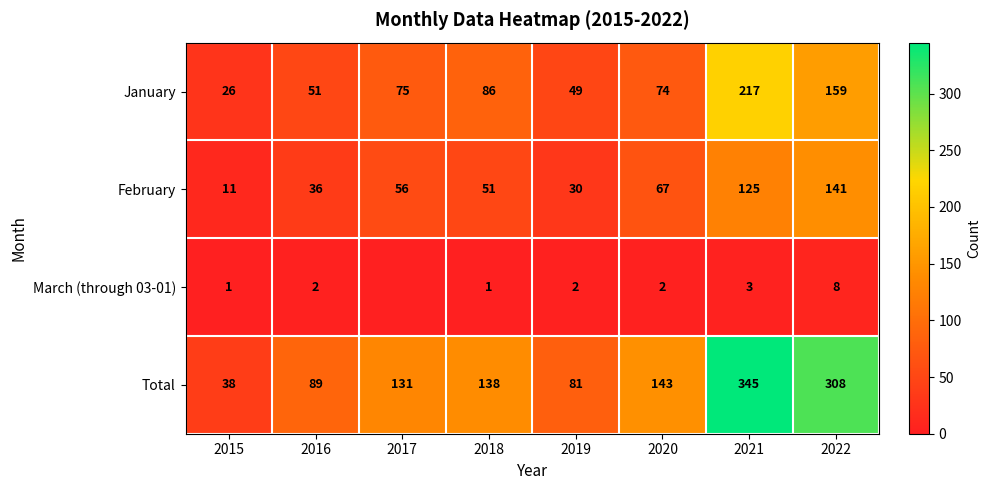

True or false: Total has a value of 33 at 2019.

False